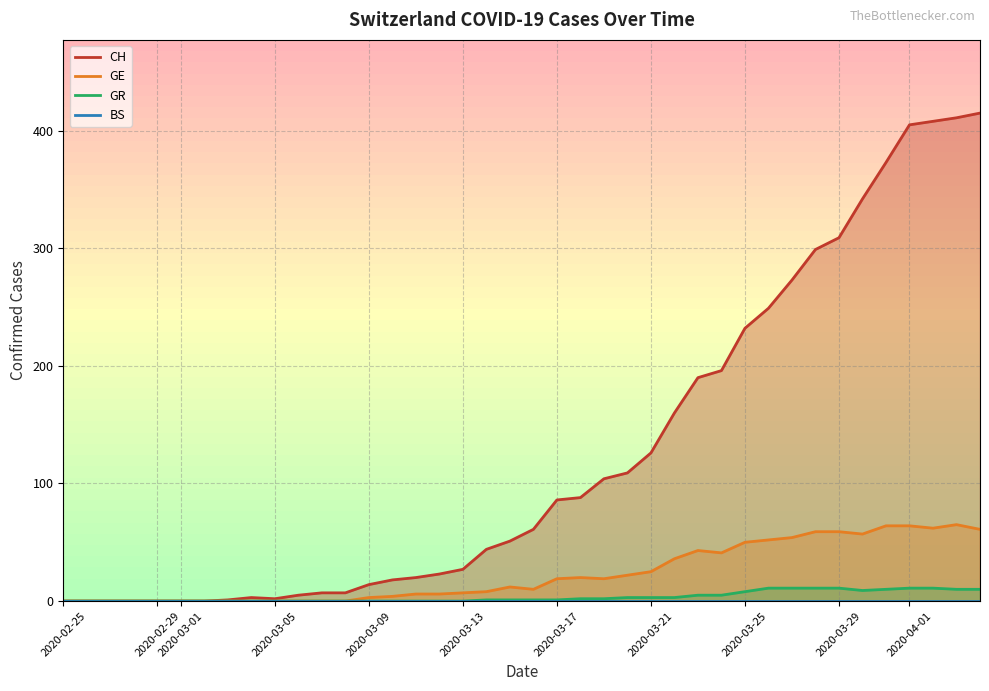

How many data points does each series have?

40